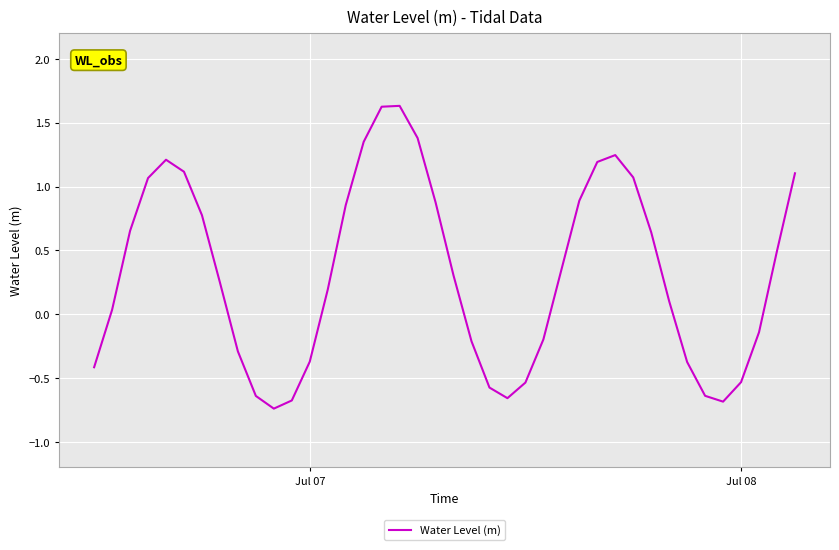

What is the difference between the maximum and minimum values?

2.4